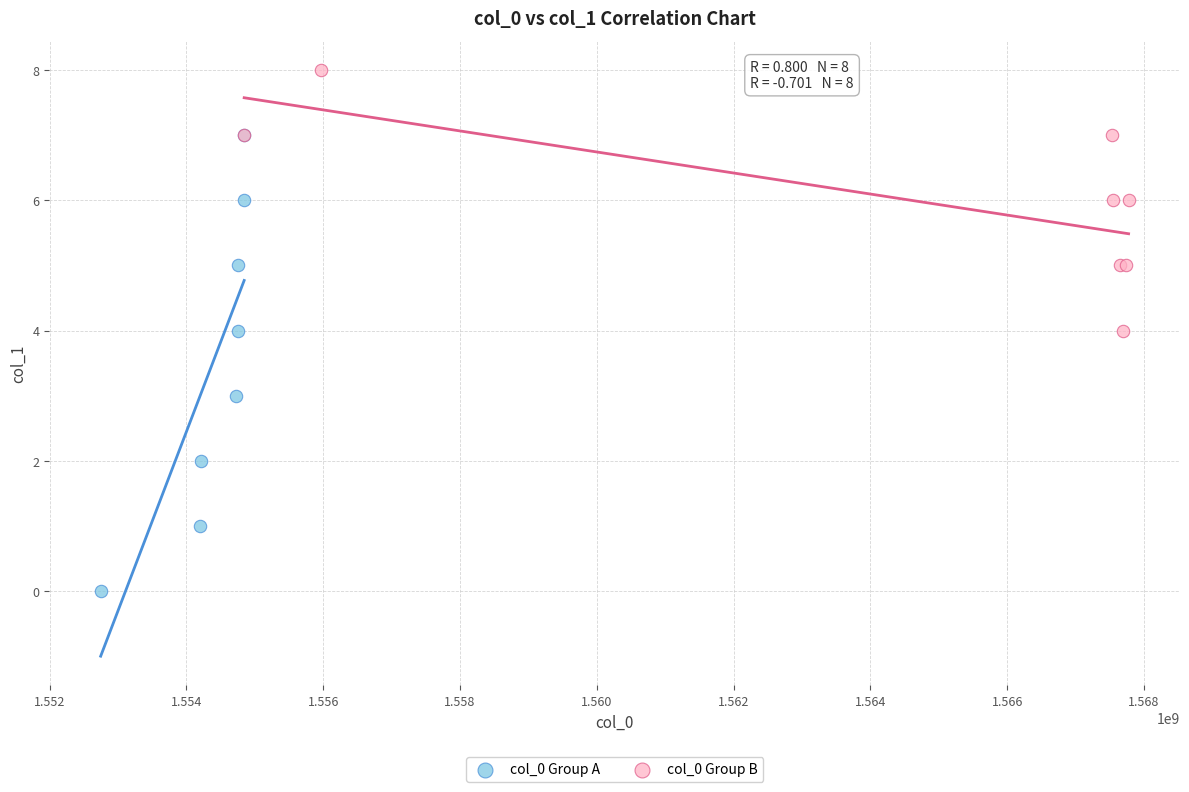

Which series contains the highest Y value?

col_0 Group B